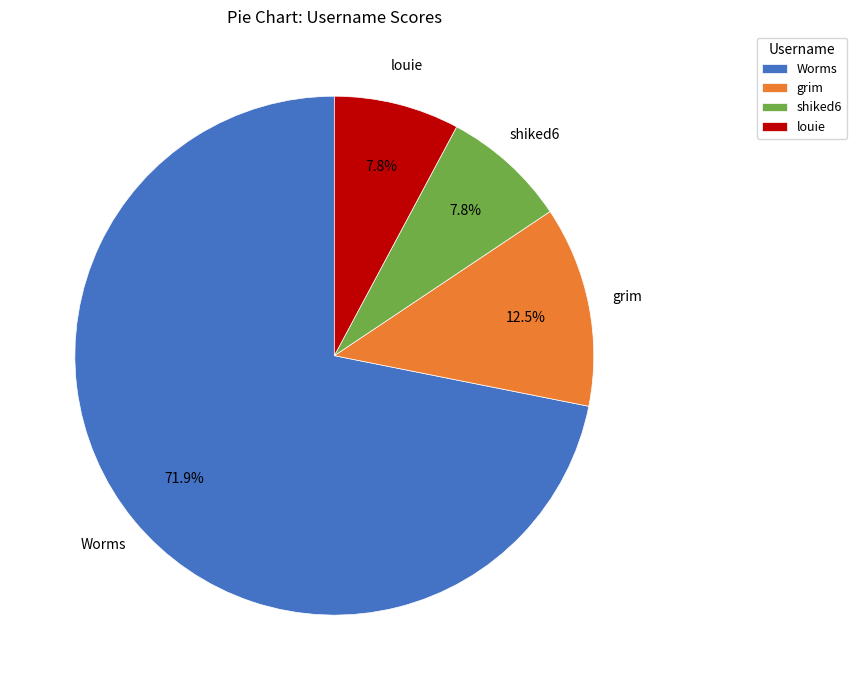

Which slice represents more than half of the pie?

Worms